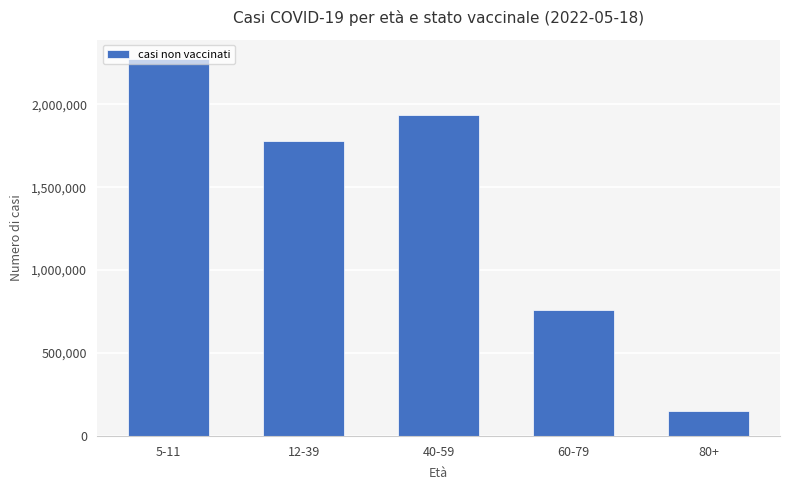

List the labels in order of value, largest first.

5-11, 40-59, 12-39, 60-79, 80+